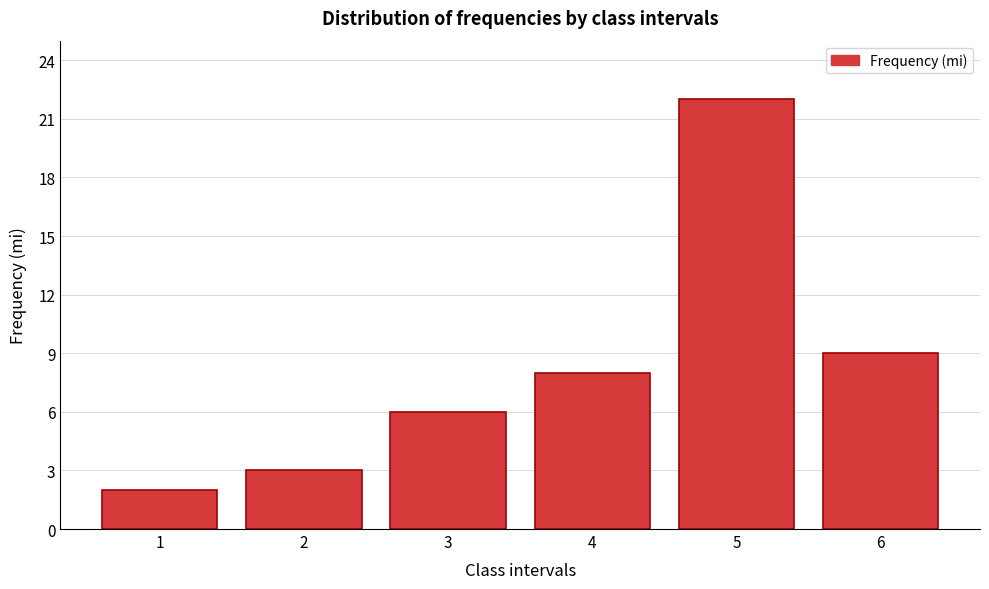

Reading right to left, extract all data points from this chart.

9	22	8	6	3	2